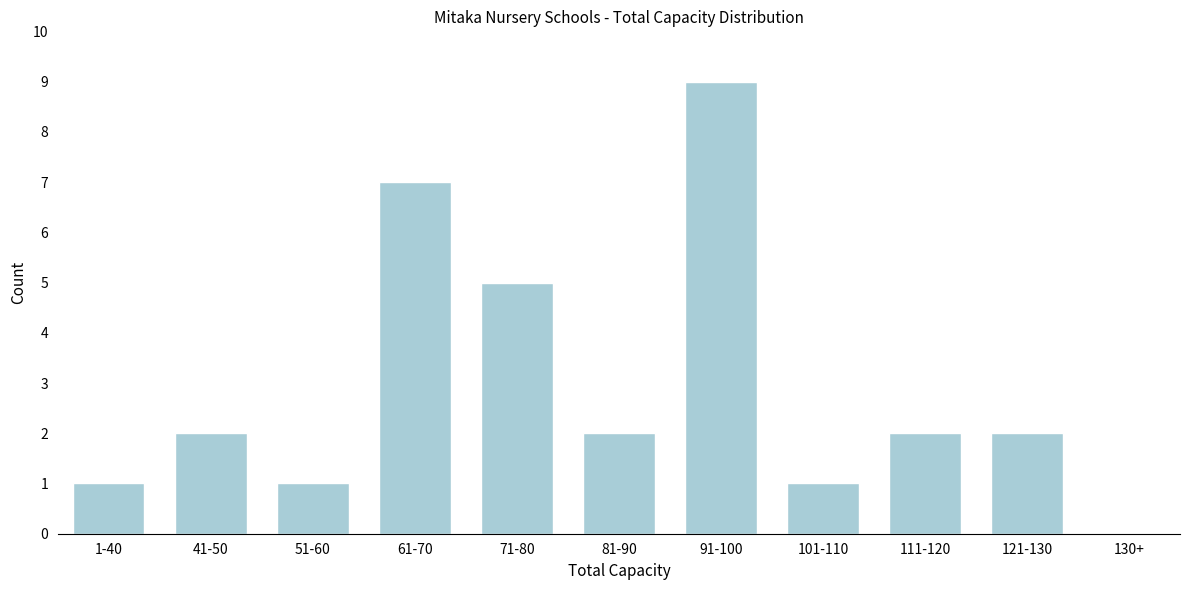

Reading left to right, transcribe all the data shown in this chart.

1-40=1	41-50=2	51-60=1	61-70=7	71-80=5	81-90=2	91-100=9	101-110=1	111-120=2	121-130=2	130+=0